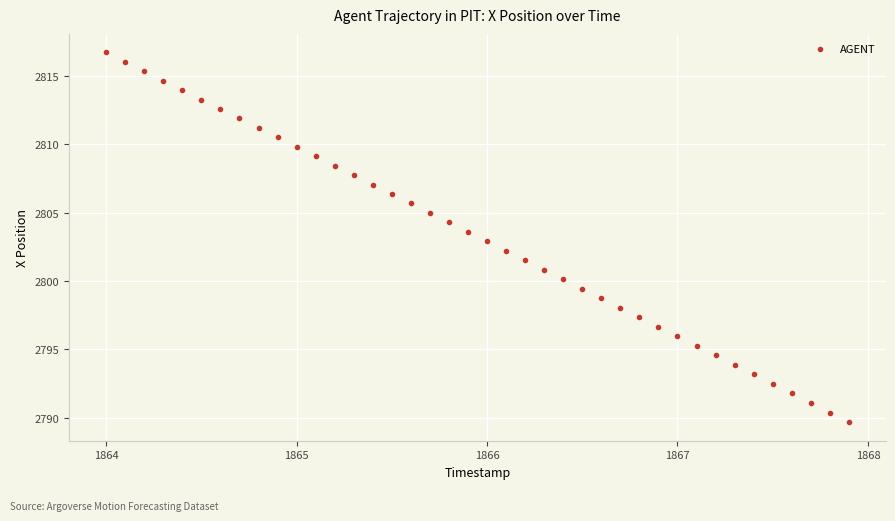

What is the range of X values (max minus min)?

3.9